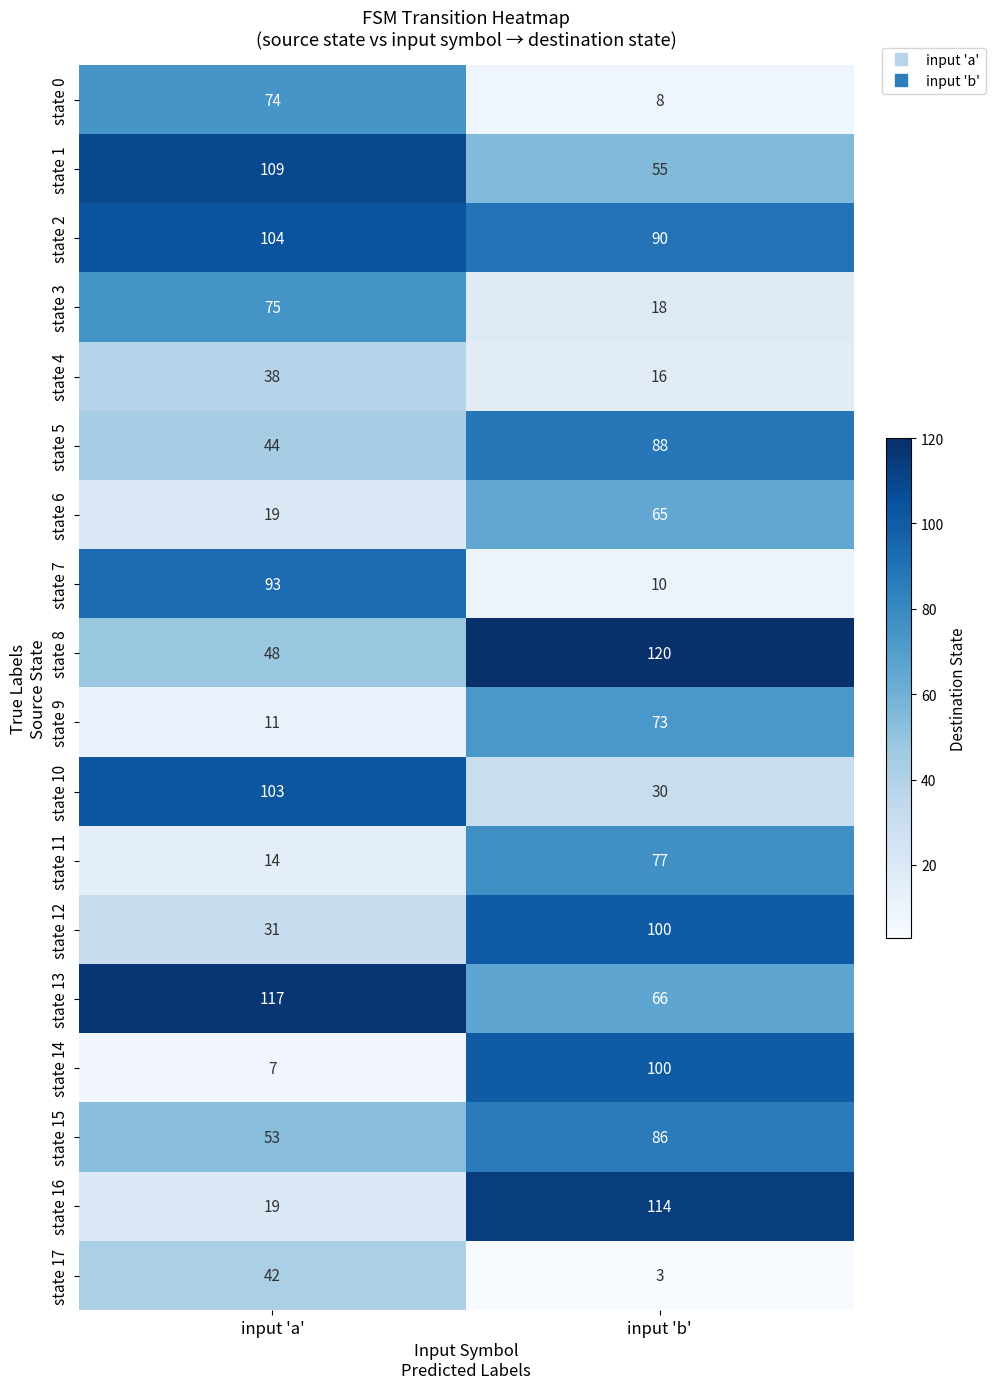

Is it true that state 7 equals 93 at input 'a'?

True